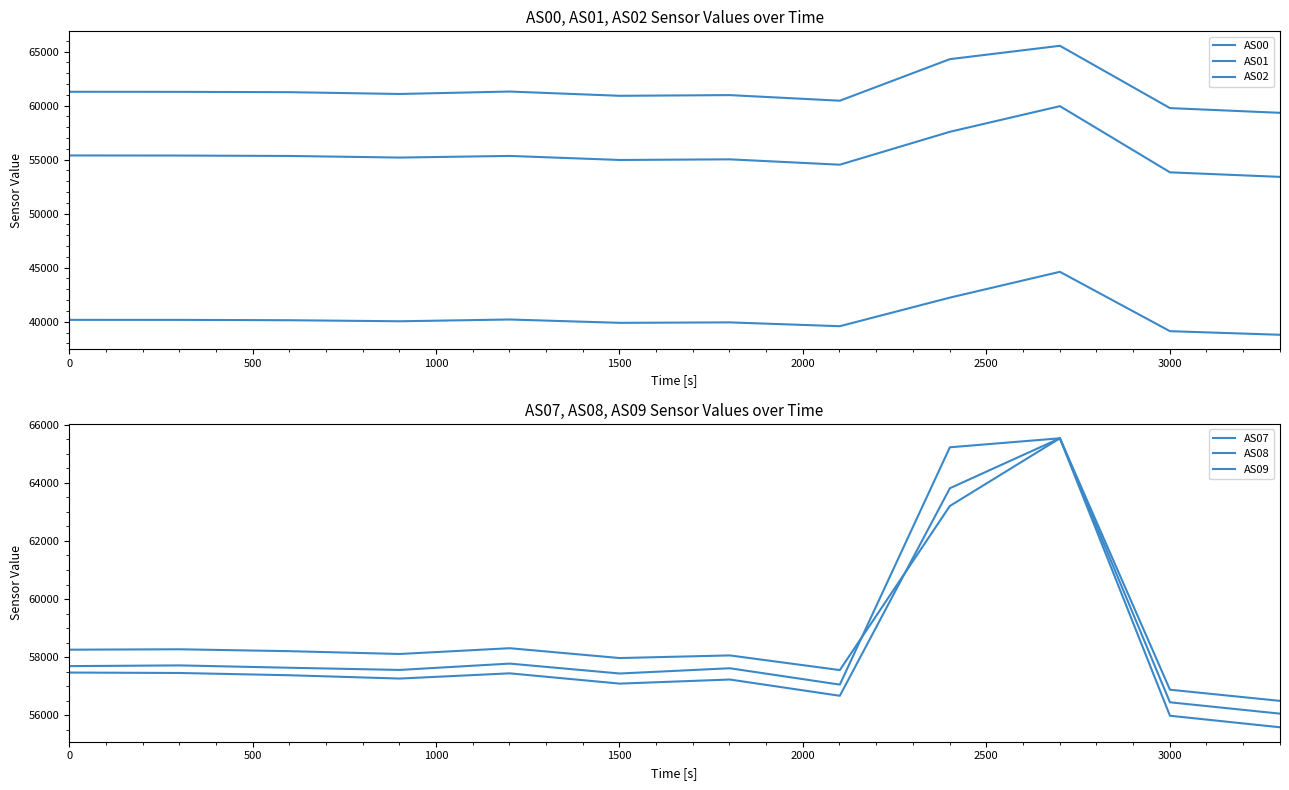

How many interior local peaks does the AS08 series have?

3